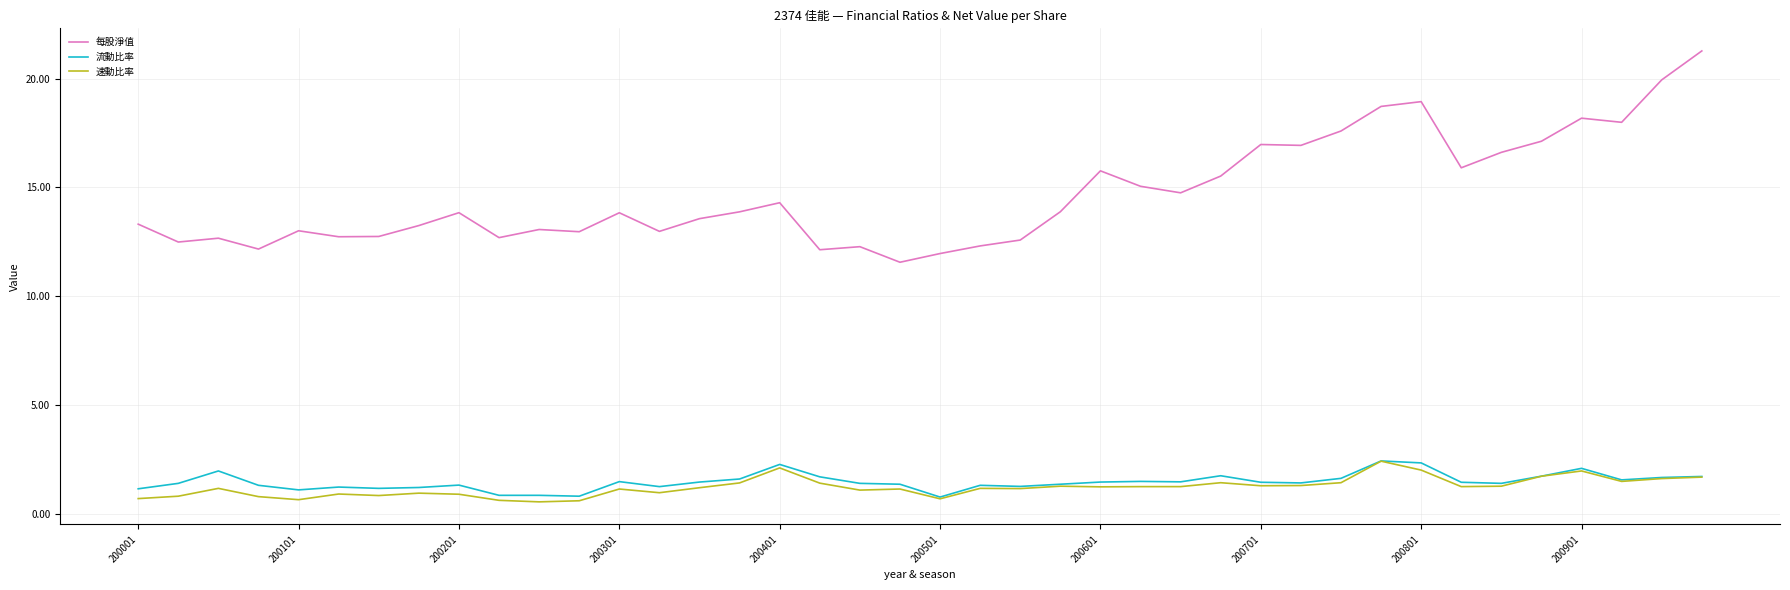

Which series has the widest spread of values?

每股淨值